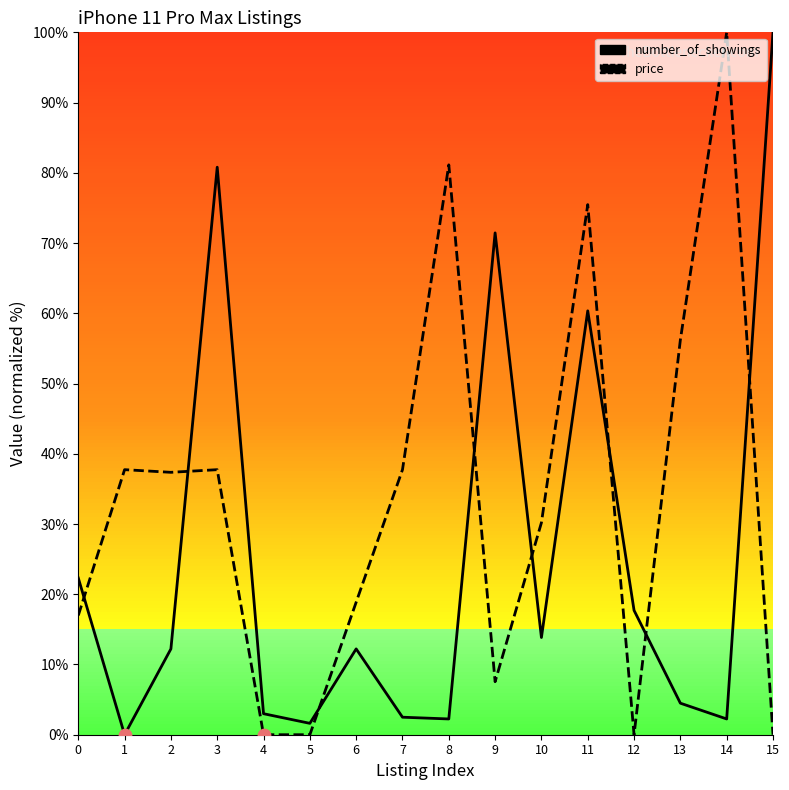

What are all the series names shown in the legend?

number_of_showings, price